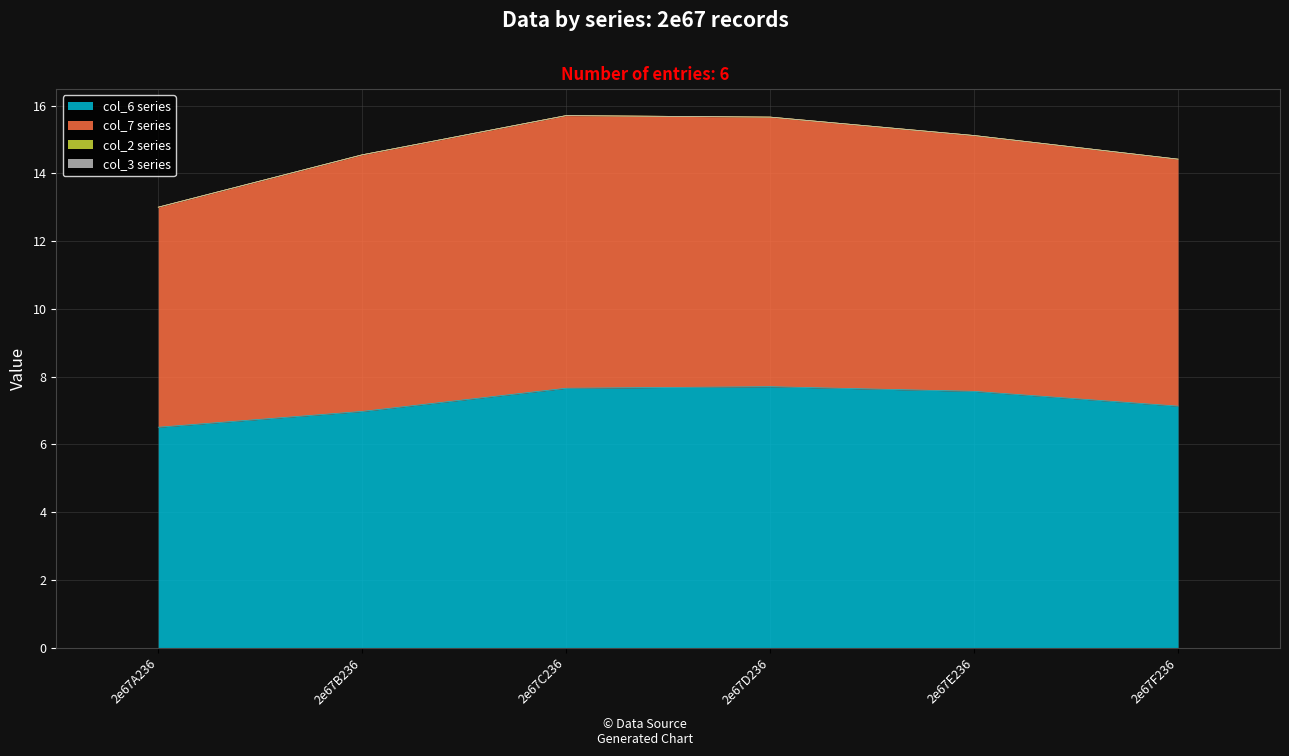

At which label does col_7 reach its minimum?

2e67A236